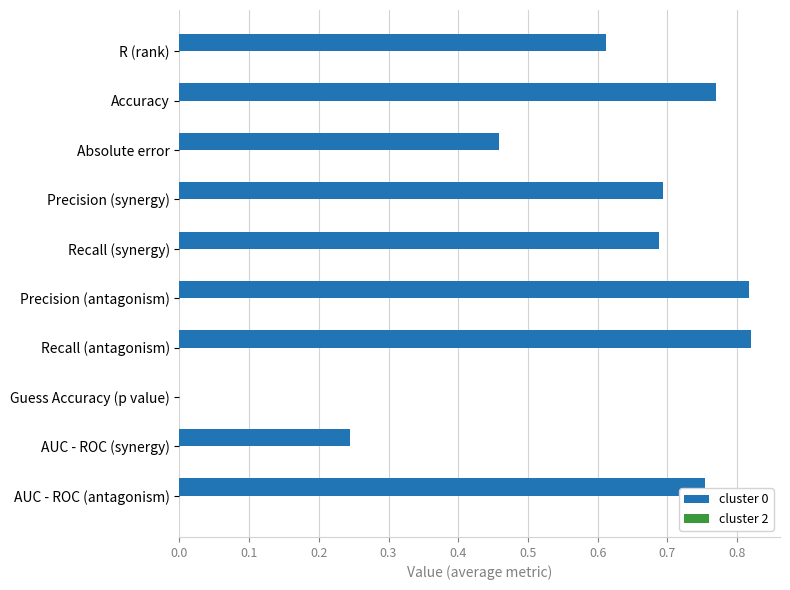

Which has a higher value, Recall (antagonism) or Absolute error?

Recall (antagonism)